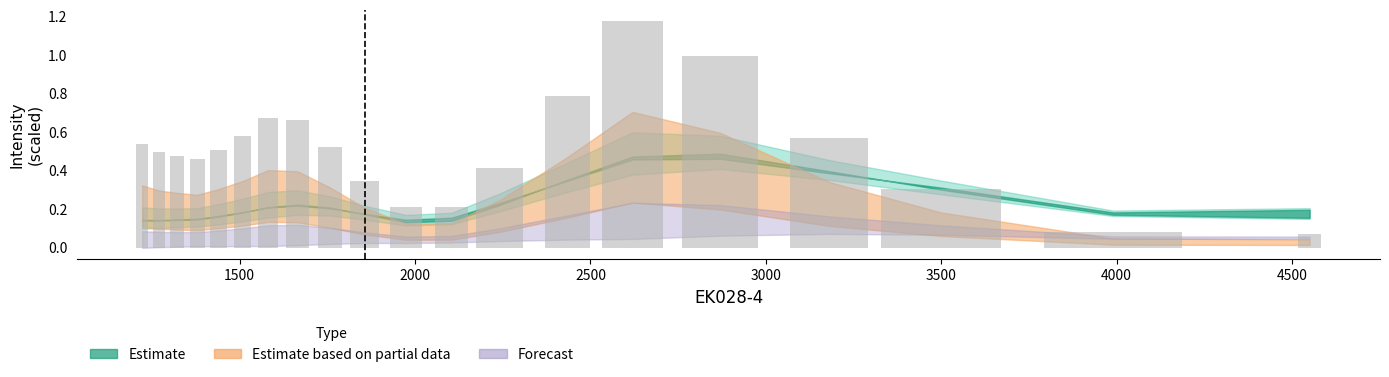

What is the value of the 16th bar from the left?

1.0